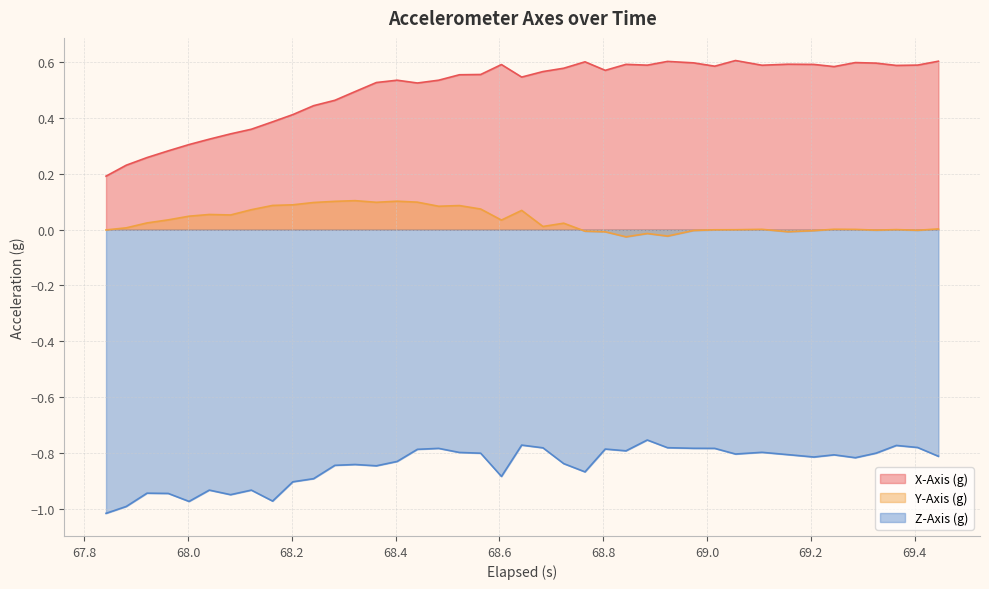

Count the X-Axis (g) values in the range 0 to 1.

40